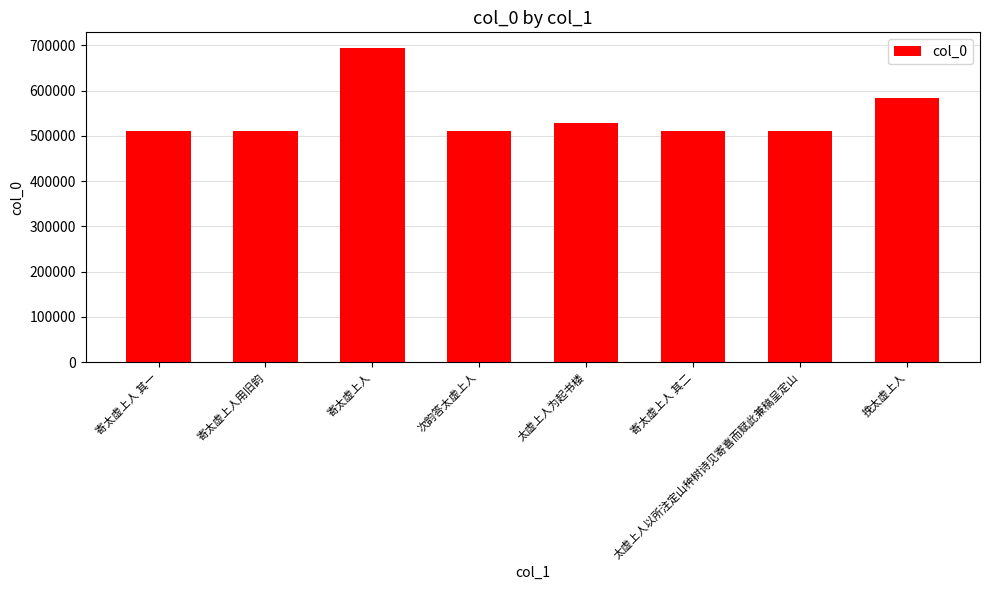

Is it true that the value at 太虚上人为起书楼 is 528465?

True